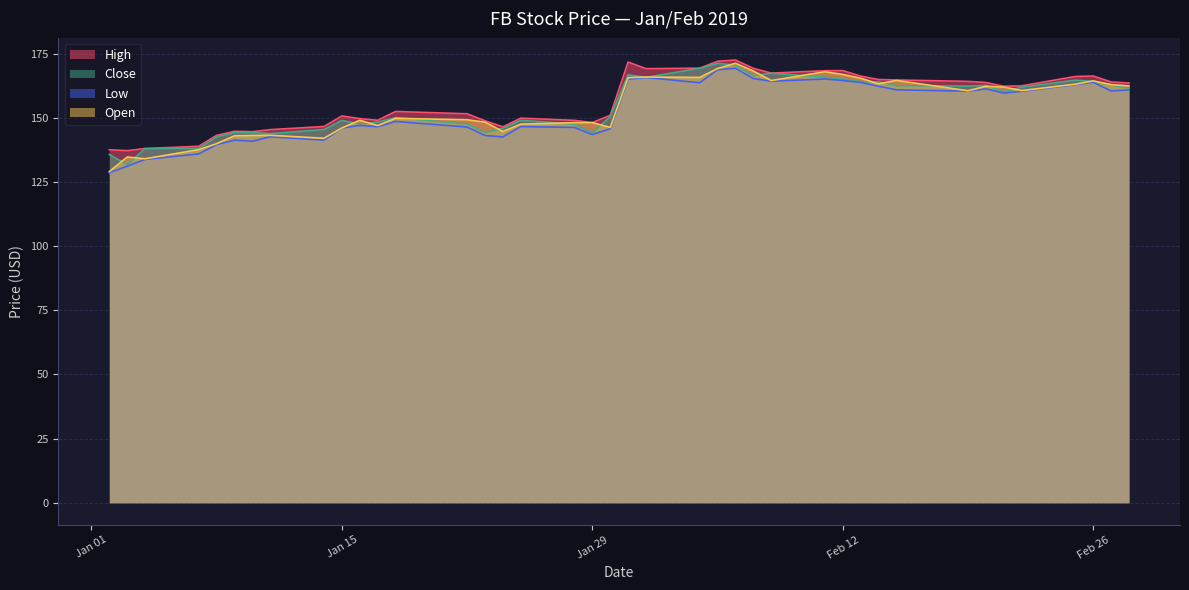

What is the lowest value of the Low series?

128.6